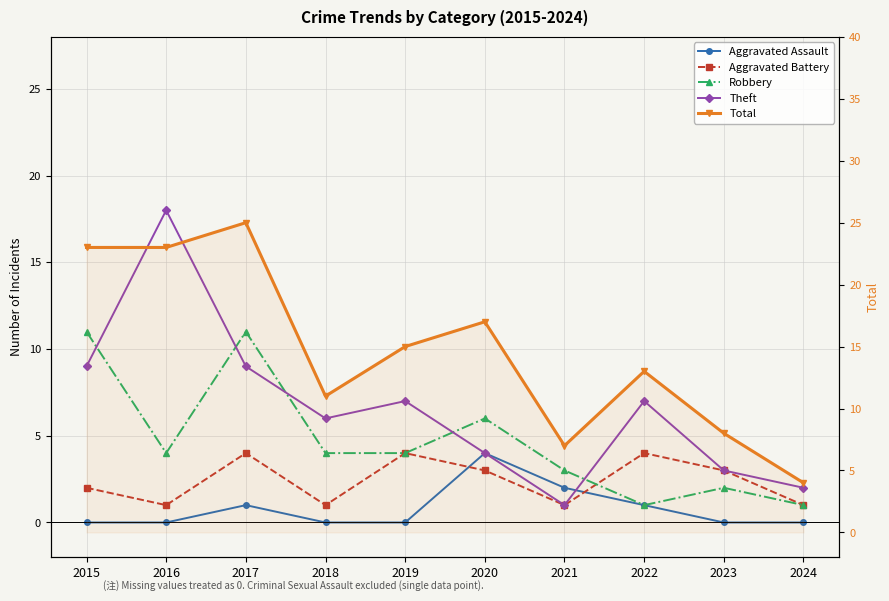

Rank the series at 2022 from highest to lowest value.

Total, Theft, Aggravated Battery, Aggravated Assault, Robbery